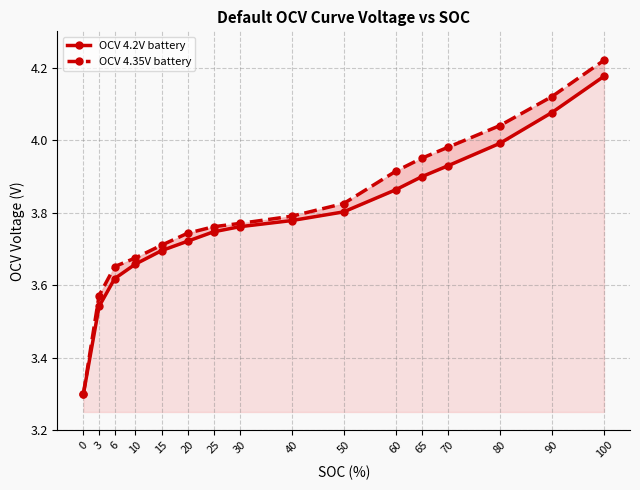

Does the chart have visible grid lines?

Yes